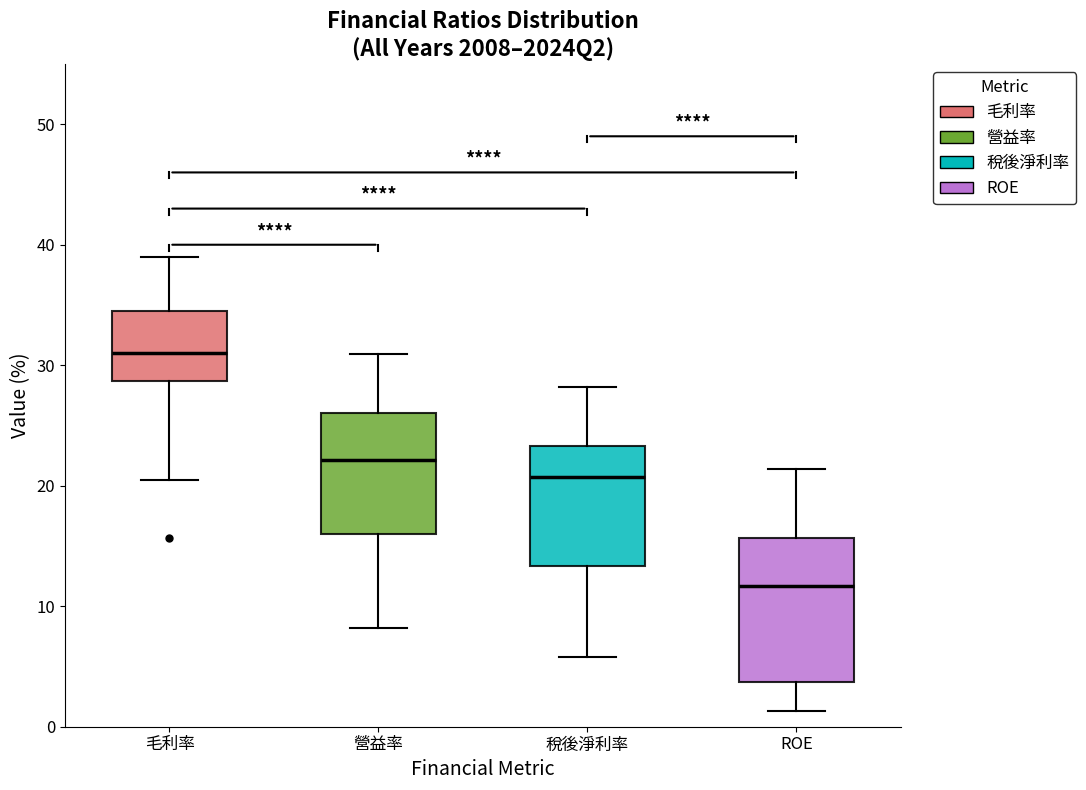

Which box's median line is the lowest?

ROE